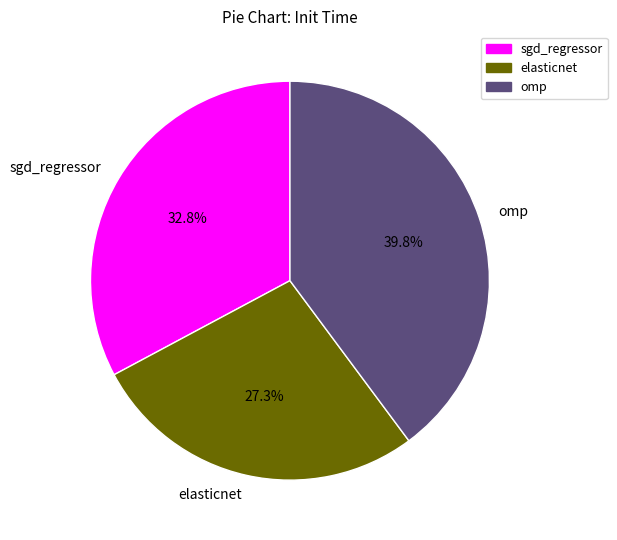

Does any single category account for the majority?

No